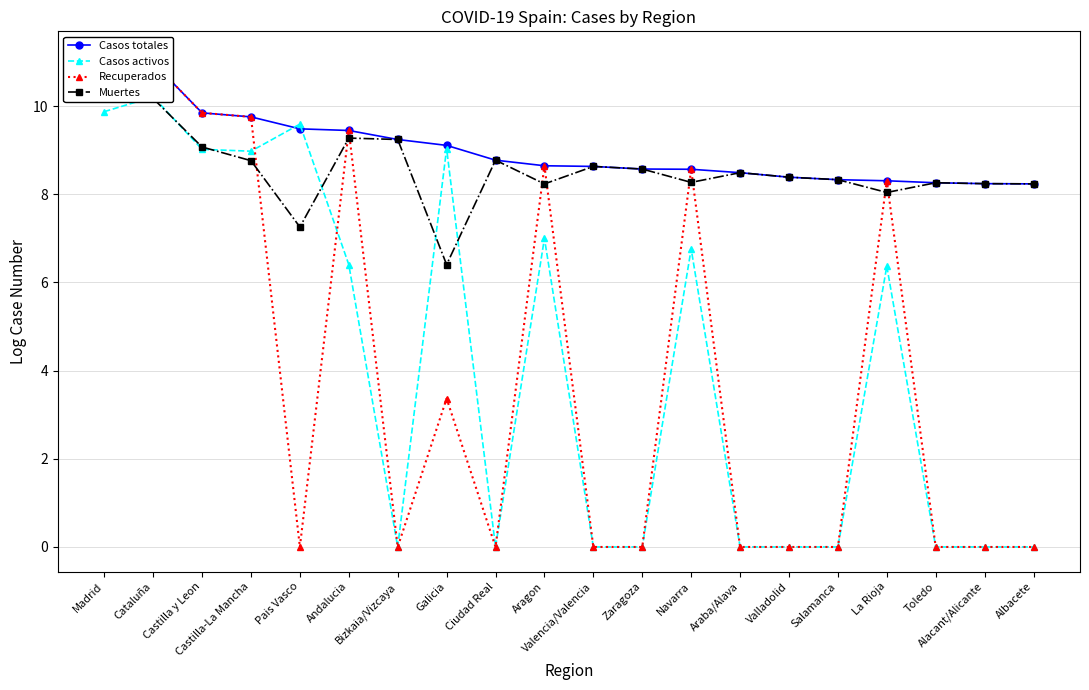

How many lines are shown in the chart?

4